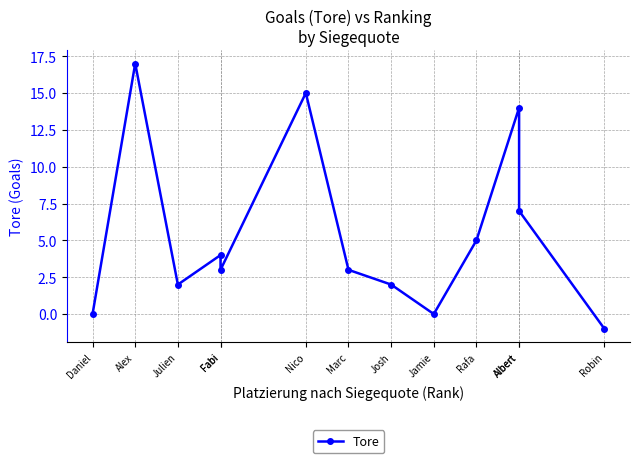

The chart shows a value of -8 at Daniel. True or false?

False